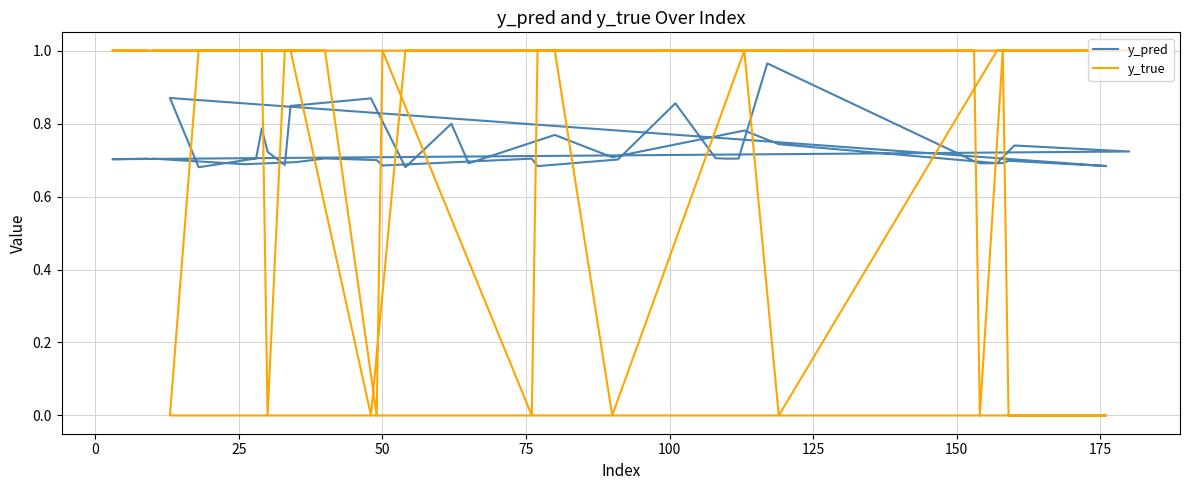

Rank the series by their average value, from highest to lowest.

y_true, y_pred